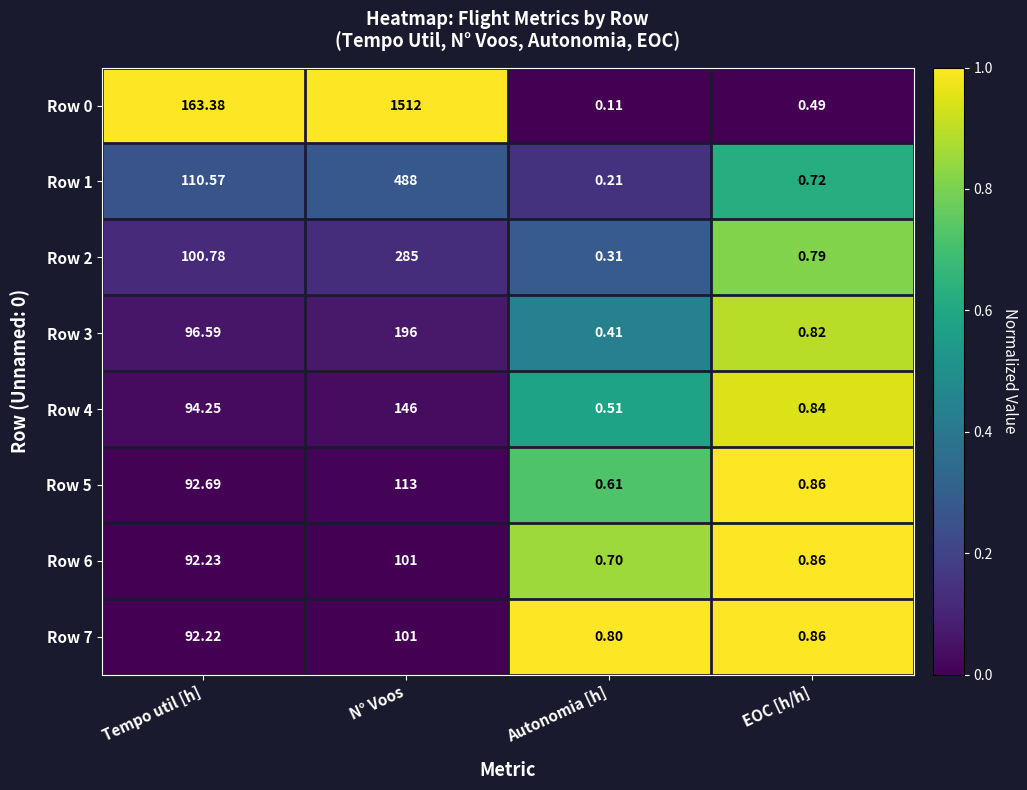

At which category is the sum across all series the highest?

N° Voos